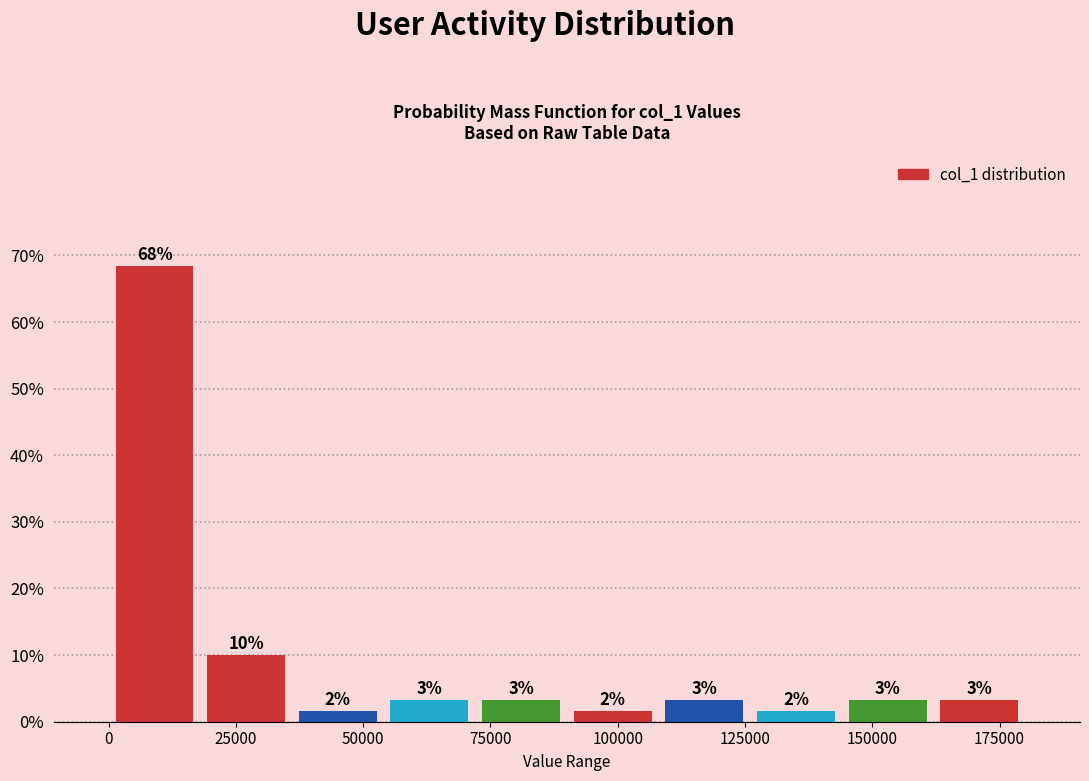

Read against the x-axis, roughly where is the centre of the tallest bar?

10000